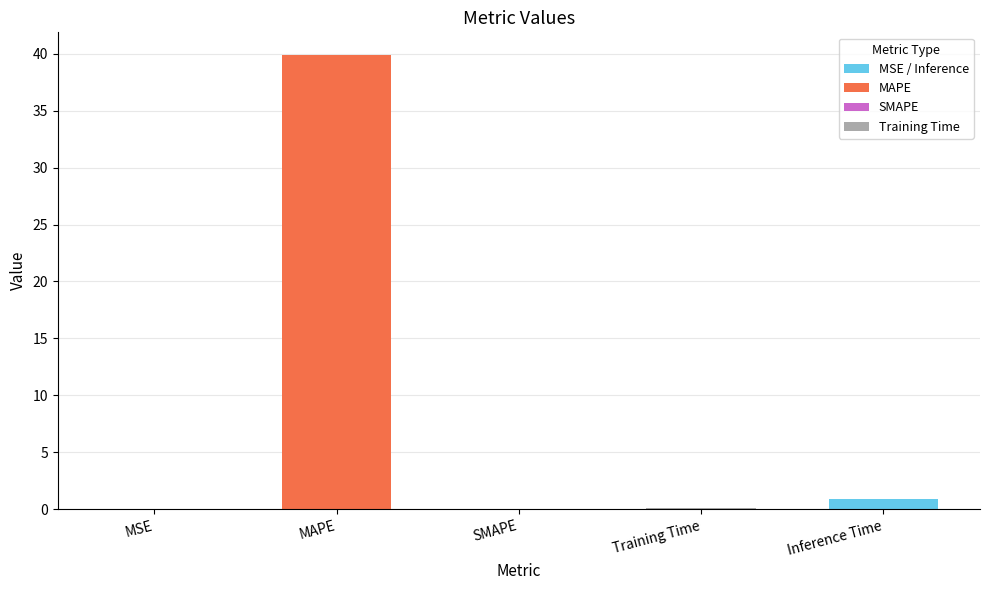

What value does the data have at Inference Time?

0.9